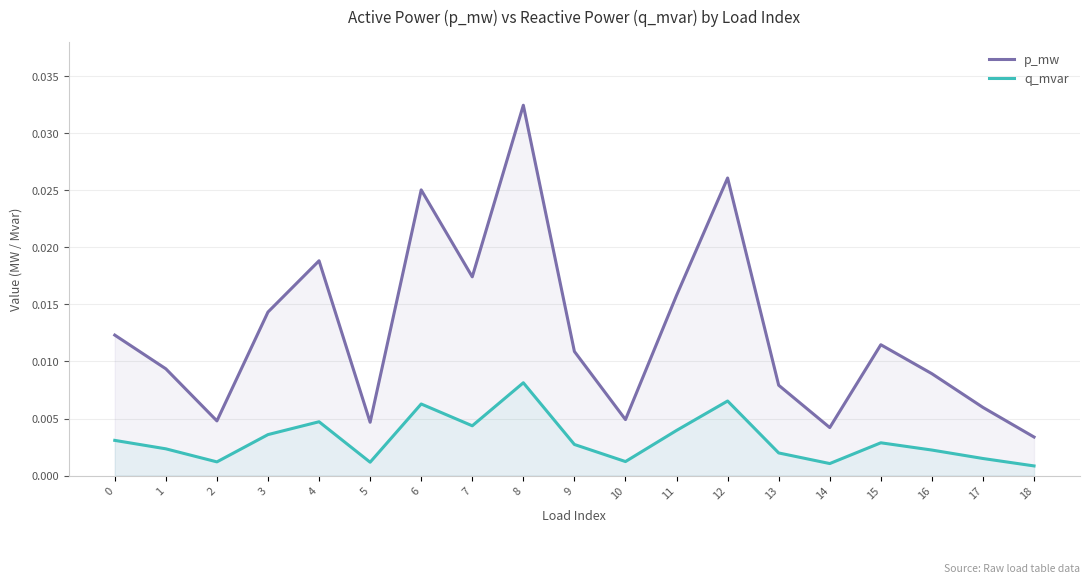

List the series in order of their peak value, highest first.

p_mw, q_mvar